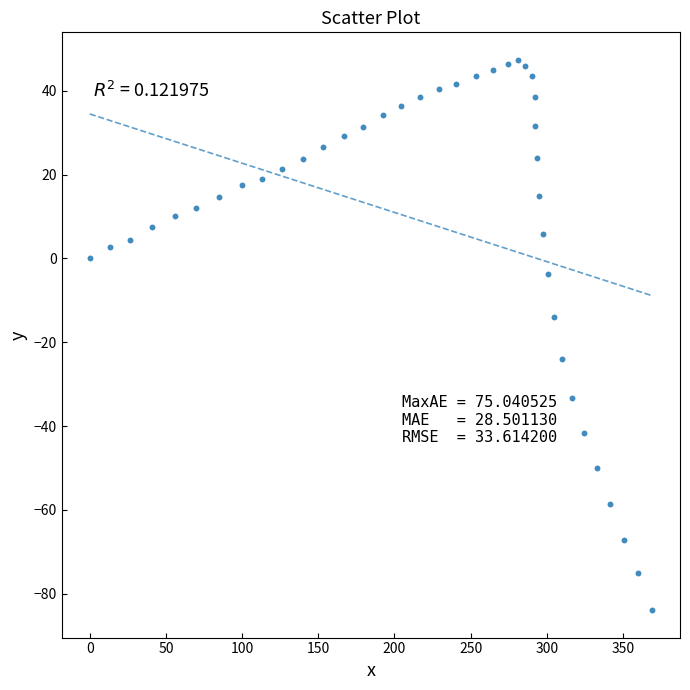

What is the range of Y values (max minus min)?

131.3